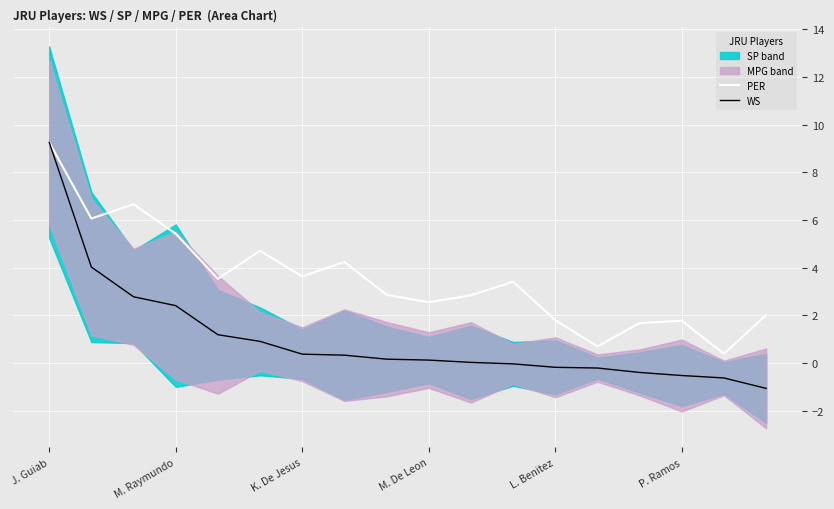

At how many categories does at least one series exceed 3?

9